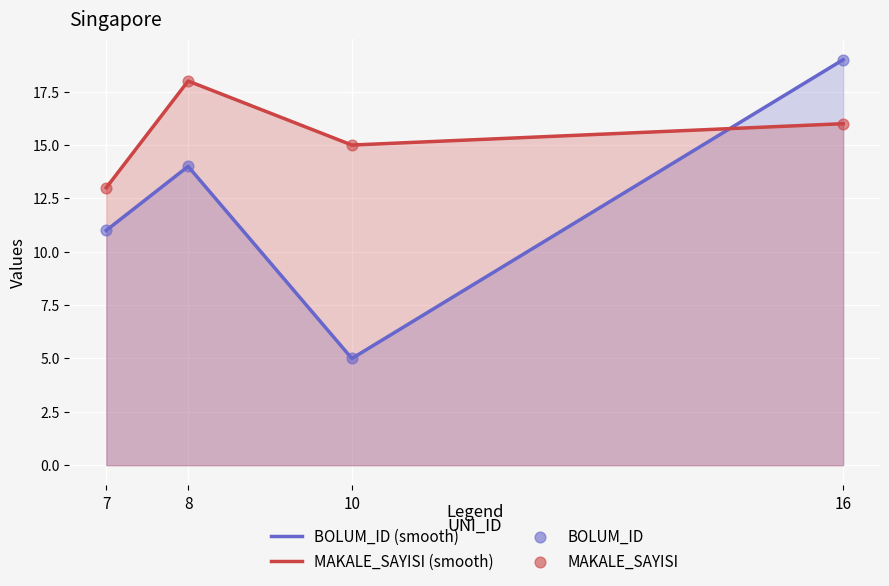

Which series has the largest total across all categories?

MAKALE_SAYISI (smooth)